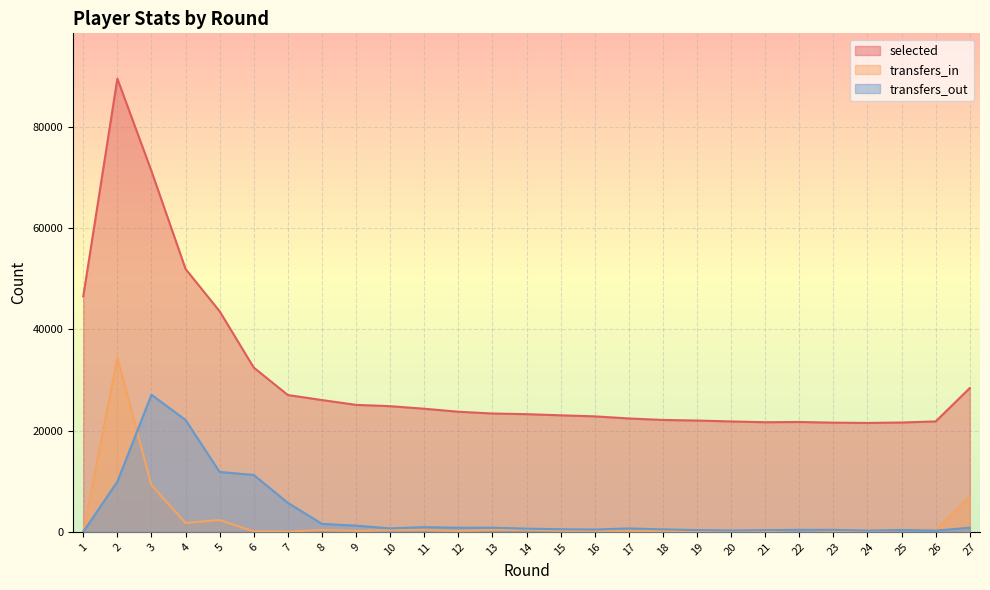

Rank the series at 3 from highest to lowest value.

selected, transfers_out, transfers_in